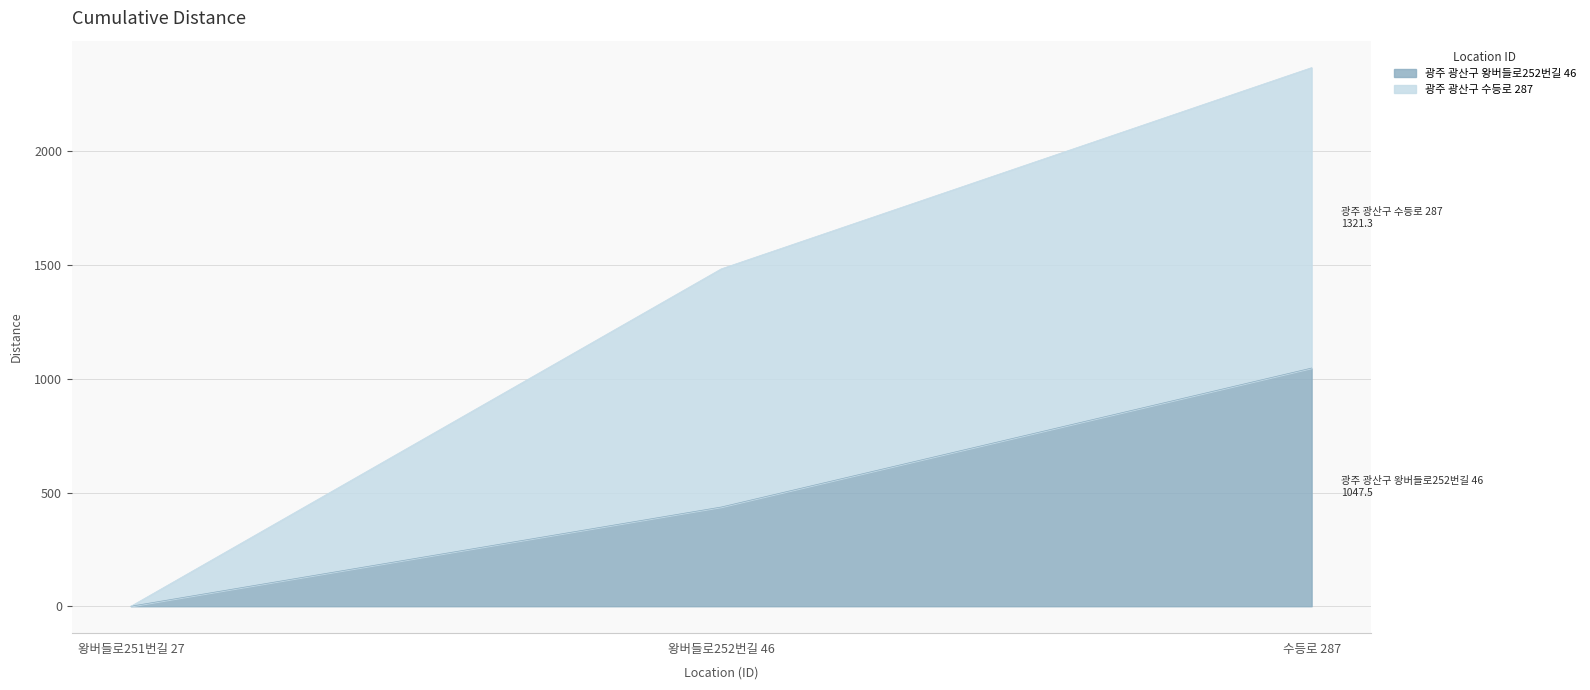

What is the difference between the second highest and minimum values in the 광주 광산구 왕버들로252번길 46 series?

436.3